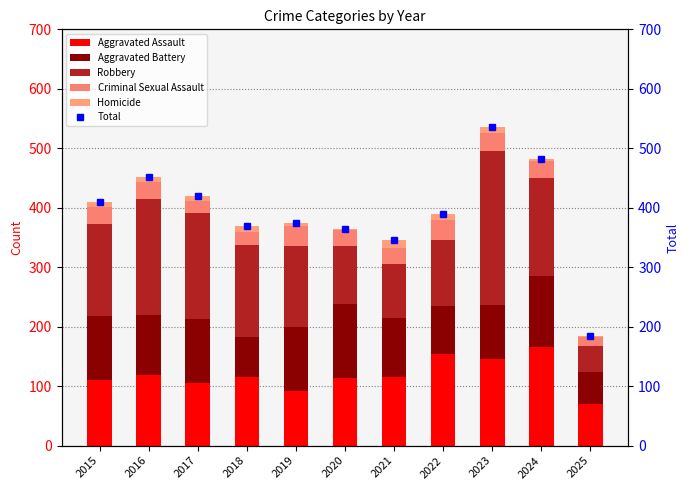

What is the approximate value of Total at 2020?

364